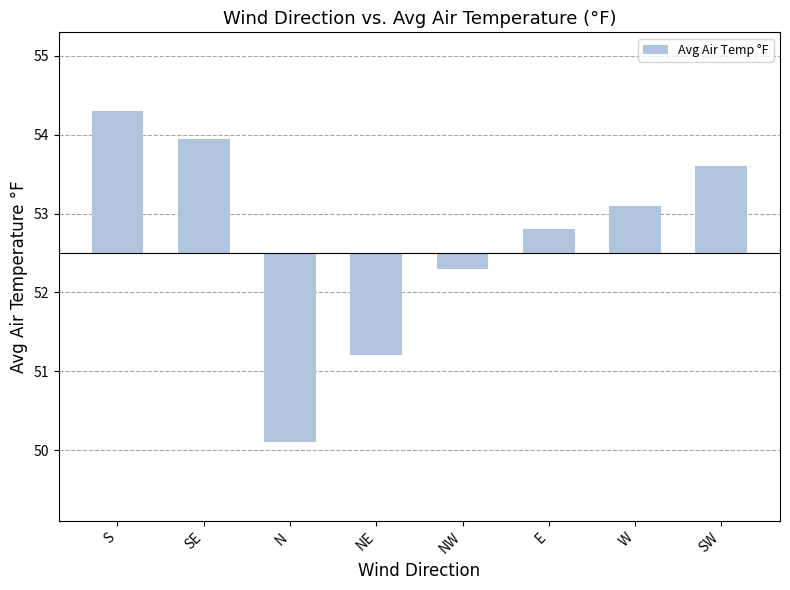

What is the difference between the maximum and second lowest values?

3.1